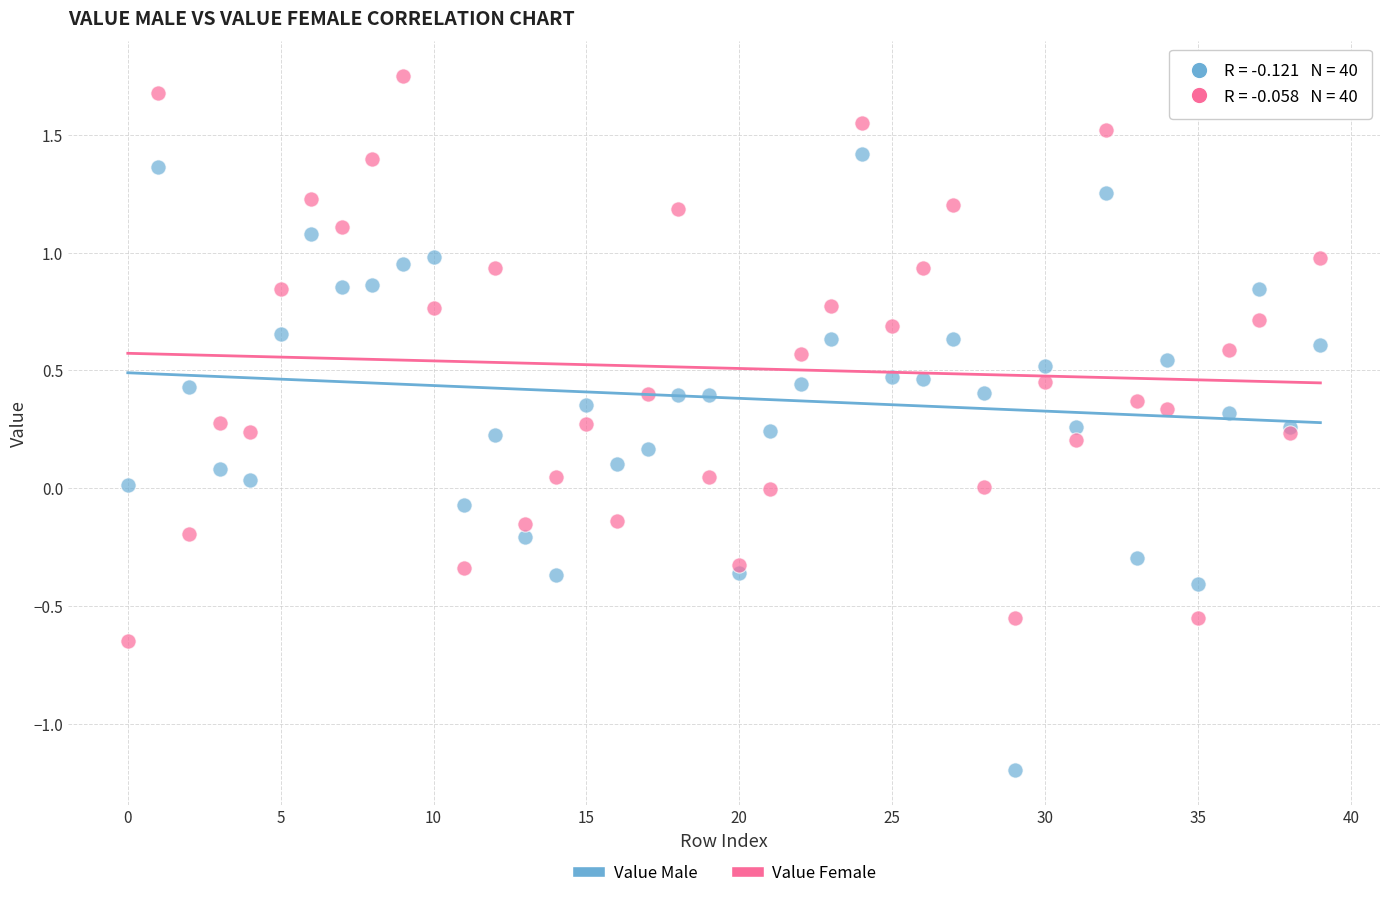

Which series has the largest Y range (max minus min)?

Value Male